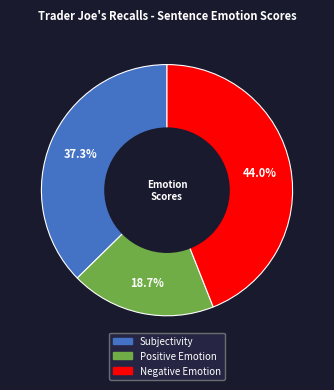

Is there a majority slice in this chart?

No